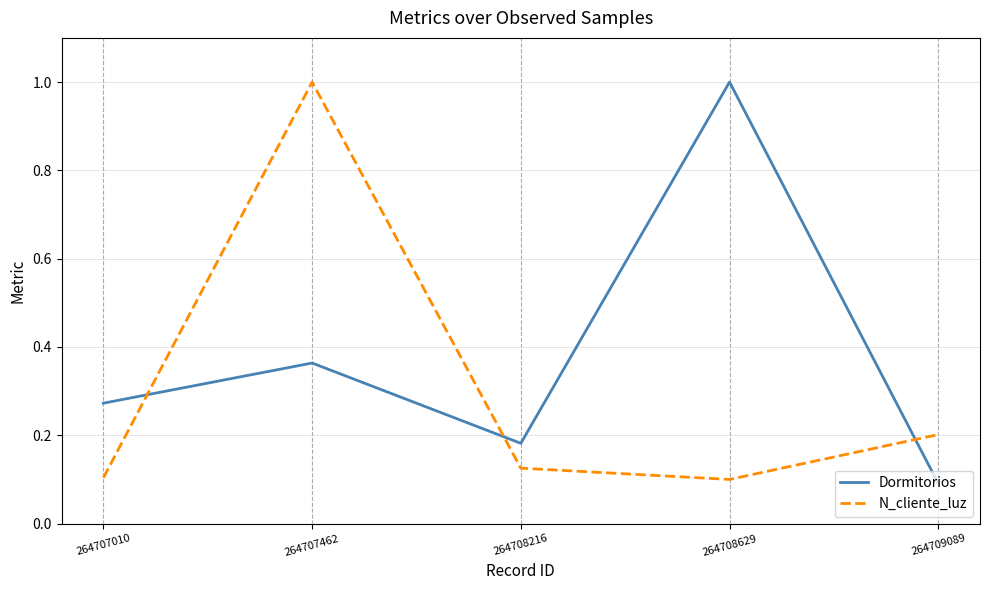

At which label does Dormitorios reach its peak?

264708629